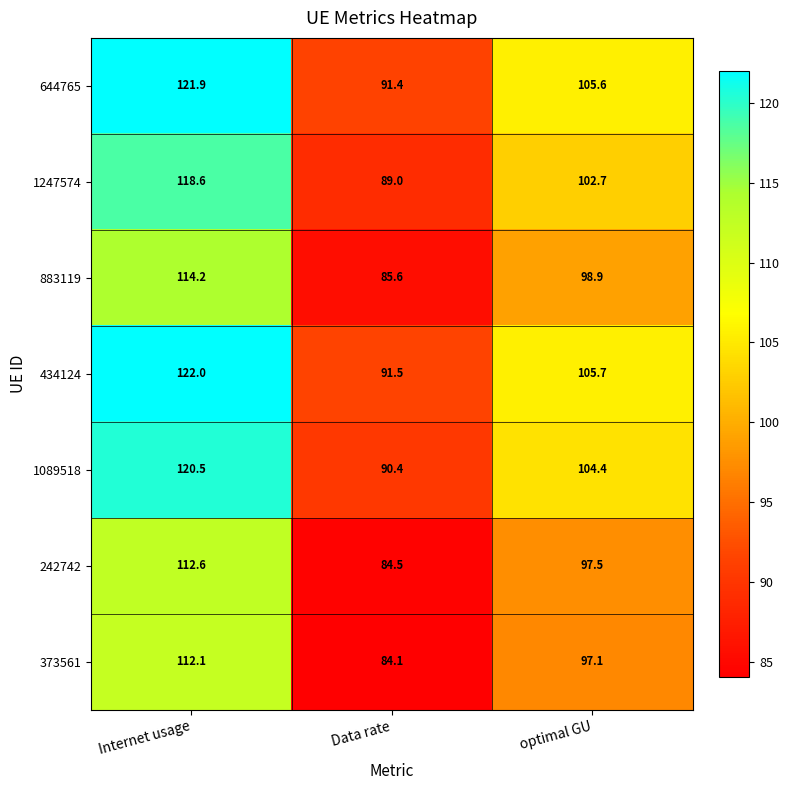

Reading left to right, list all the values displayed in this chart.

644765: 121.9	91.4	105.6
1247574: 118.6	89.0	102.7
883119: 114.2	85.6	98.9
434124: 122.0	91.5	105.7
1089518: 120.5	90.4	104.4
242742: 112.6	84.5	97.5
373561: 112.1	84.1	97.1